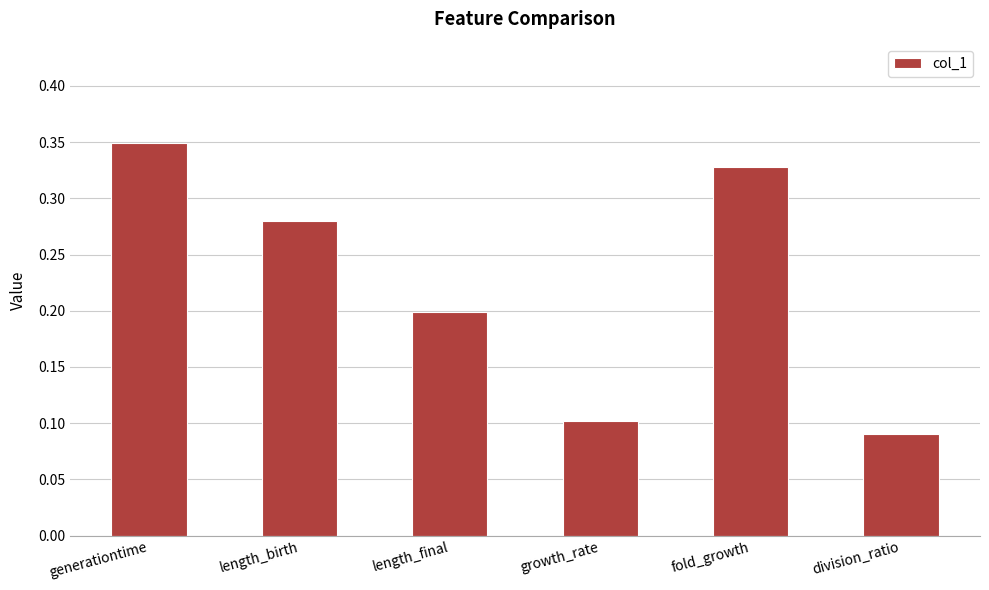

At which category does the chart reach its peak across all series?

generationtime